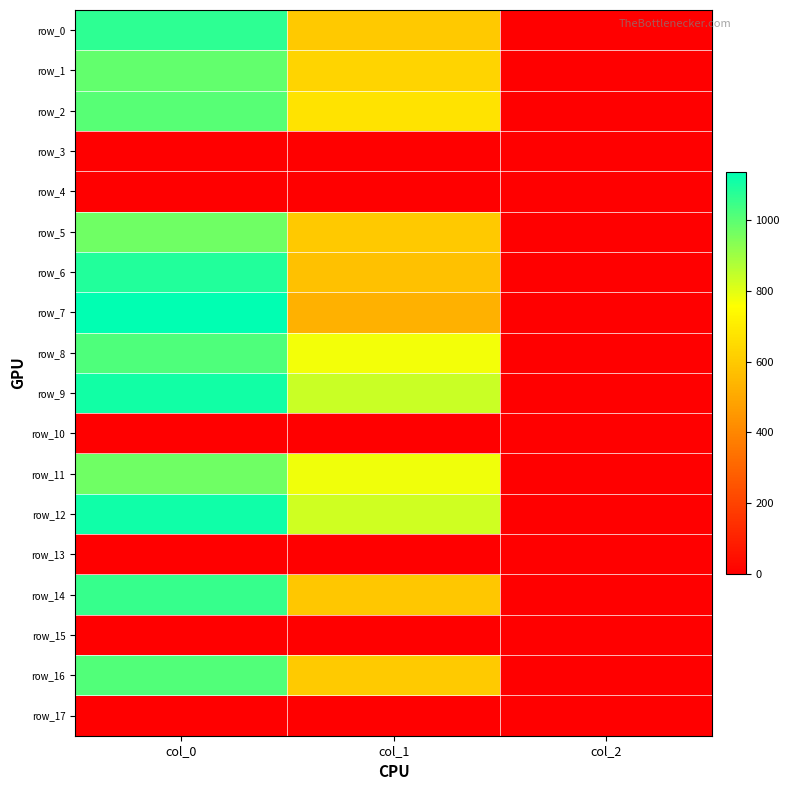

Which series changed the most between col_0 and col_1?

row_7